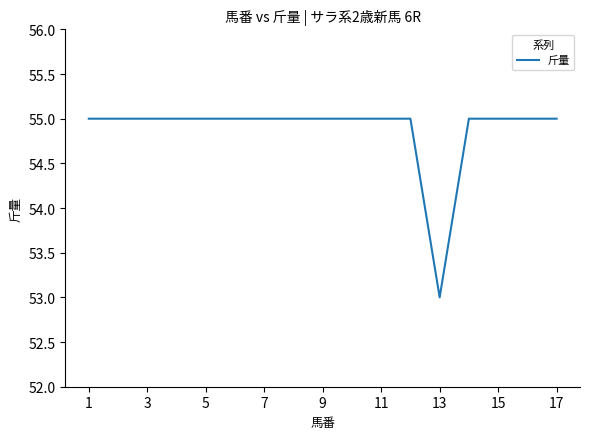

What is the smallest value displayed?

53